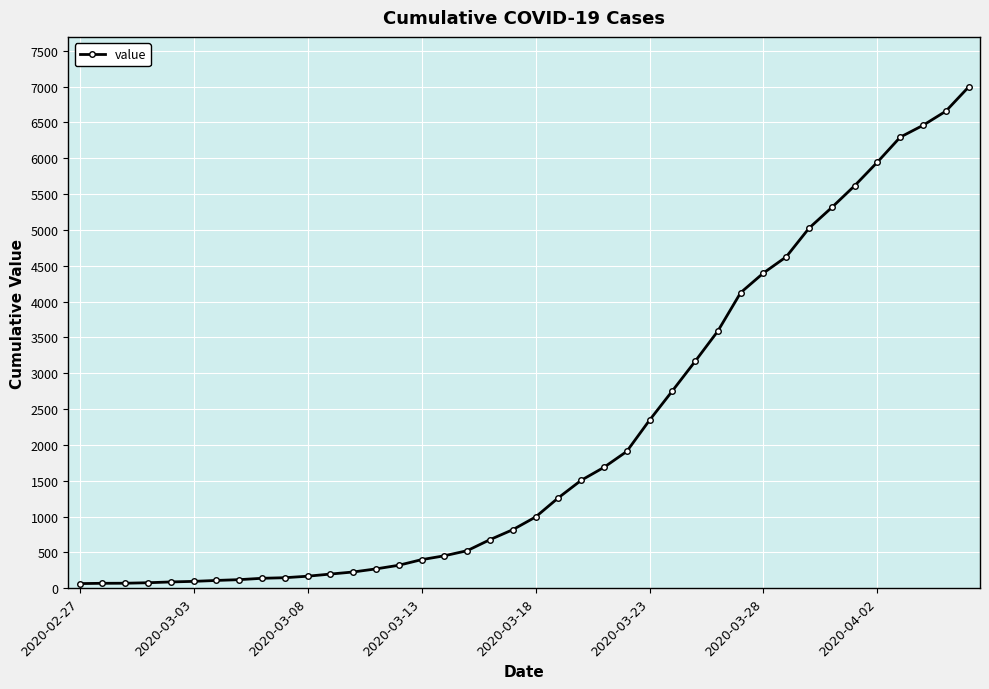

What is the maximum value shown in the chart?

6995